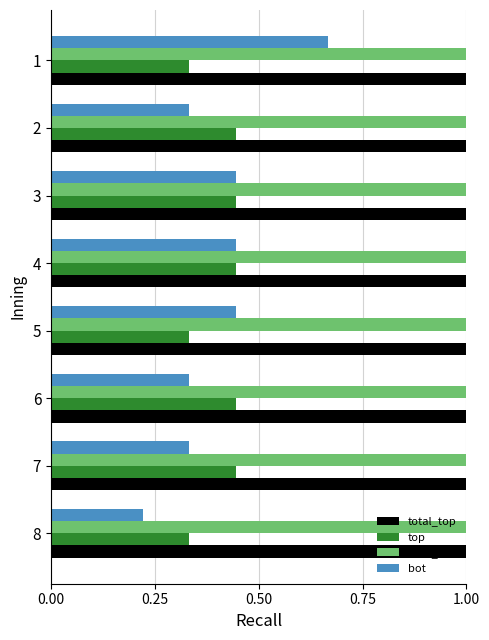

Is it true that total_bot equals 1.0 at 4?

True